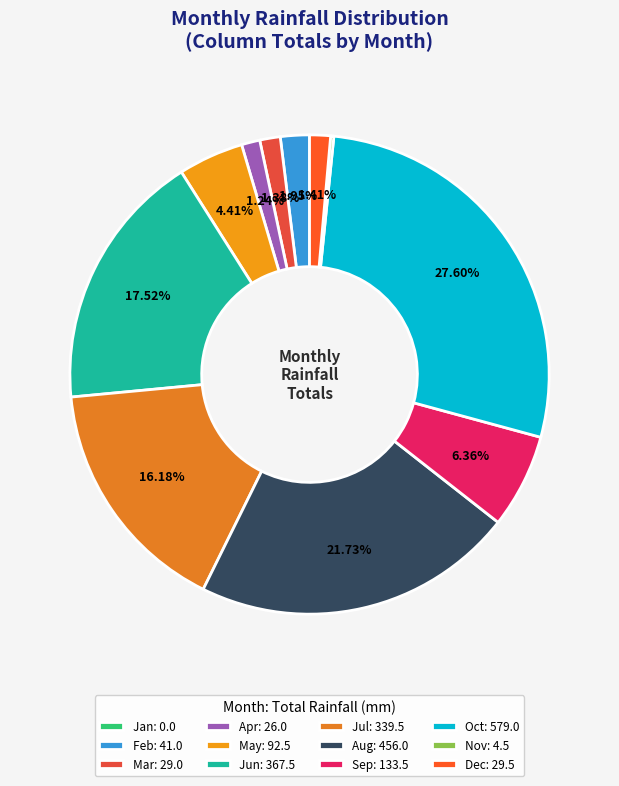

Does any single category account for the majority?

No